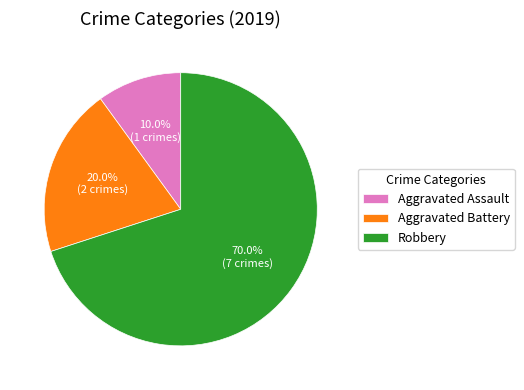

Is it true that Robbery is 65% of the pie?

False